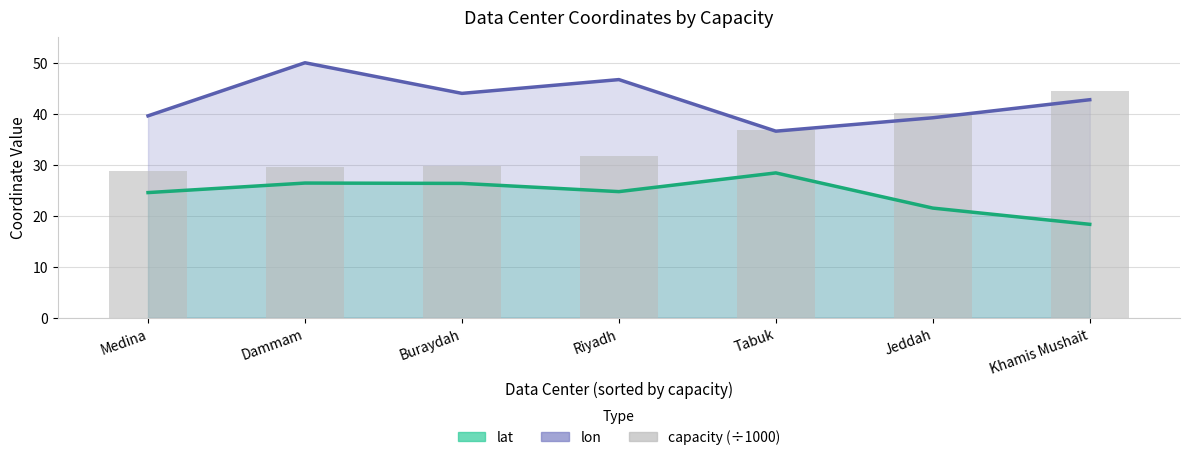

Rank the series at Khamis Mushait from highest to lowest value.

capacity (÷1000), lon, lat